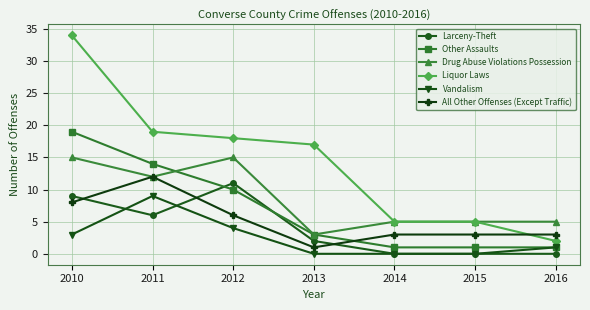

What value does the Other Assaults series have at 2010, to the nearest 10?

20